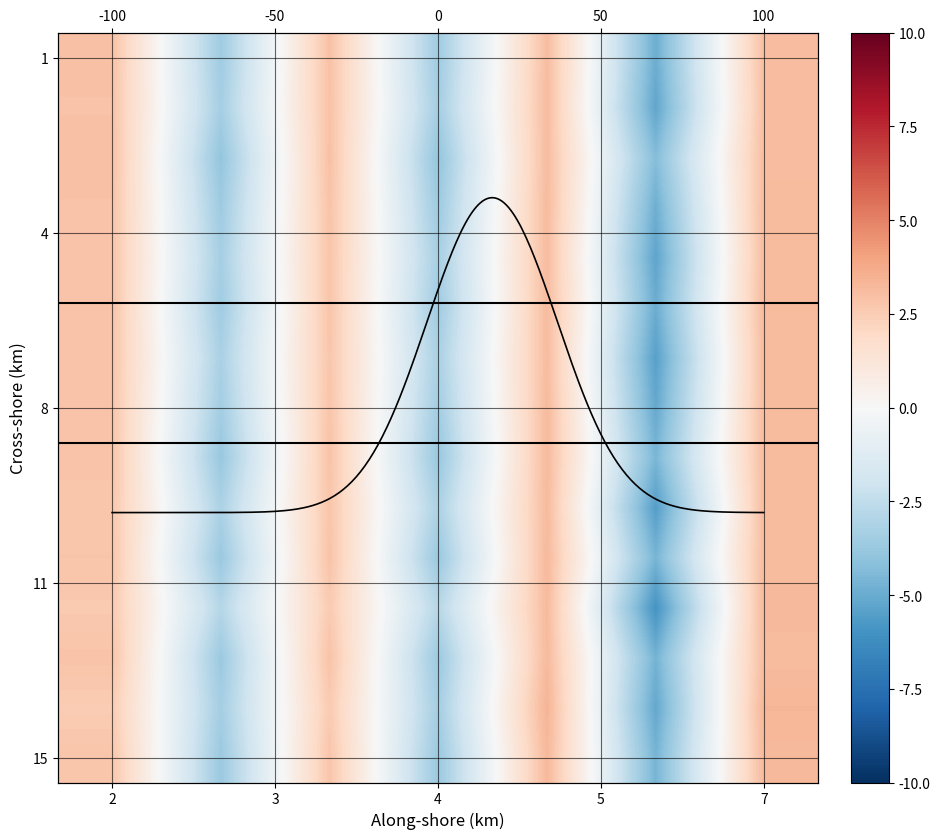

What is the lowest value of the 7 series?

-5.4